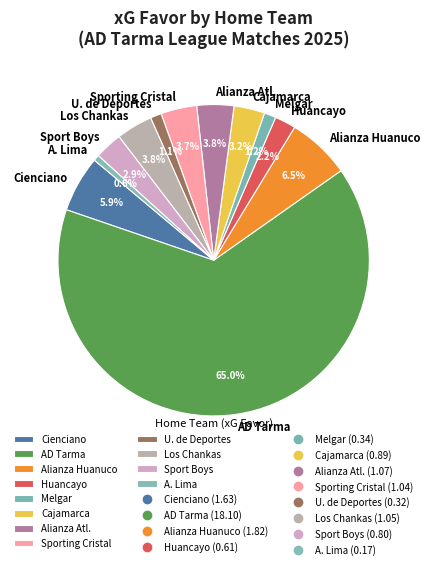

Combined, what portion of the pie is Sporting Cristal and A. Lima?

4.3%